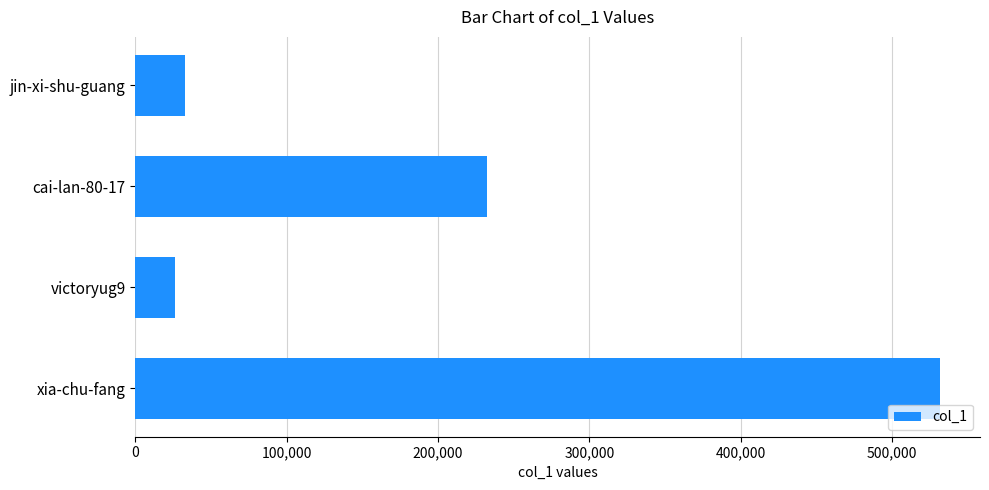

What is the approximate value at jin-xi-shu-guang?

32421